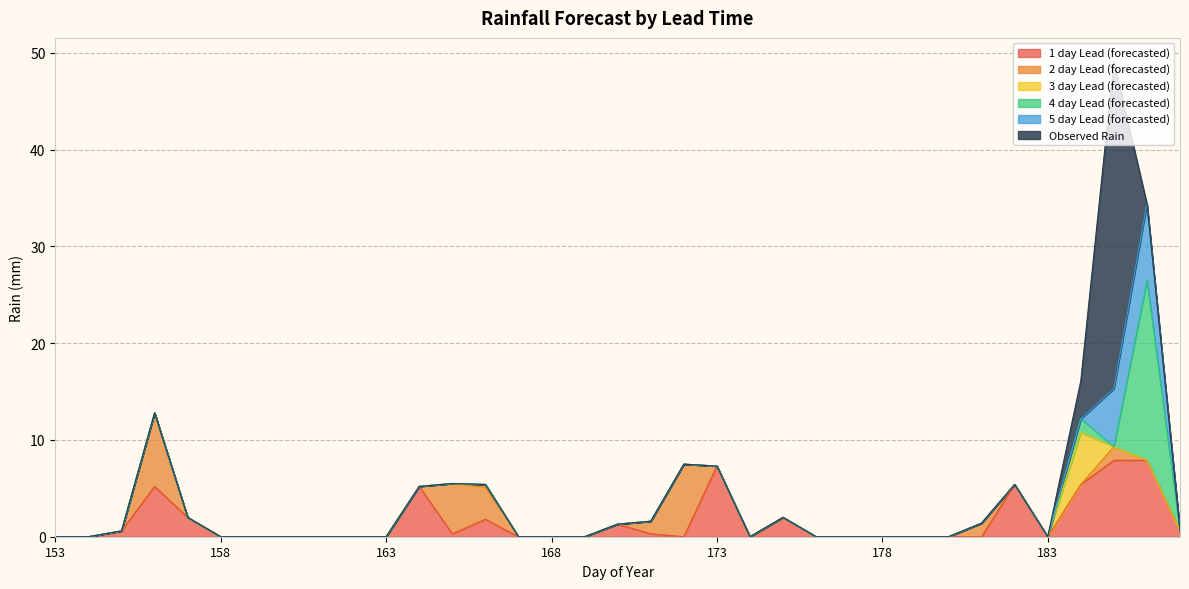

Reading left to right, list all the values displayed in this chart.

1 day Lead (forecasted): 0.0	0.0	0.6	5.2	2.0	0.0	0.0	0.0	0.0	0.0	0.0	5.2	0.3	1.8	0.0	0.0	0.0	1.3	0.3	0.0	7.3	0.0	2.0	0.0	0.0	0.0	0.0	0.0	0.0	5.4	0.0	5.4	7.9	7.9	0.6
2 day Lead (forecasted): 0.0	0.0	0.0	7.6	0.0	0.0	0.0	0.0	0.0	0.0	0.0	0.0	5.2	3.3	0.0	0.0	0.0	0.0	1.3	7.5	0.0	0.0	0.0	0.0	0.0	0.0	0.0	0.0	1.4	0.0	0.0	0.0	1.4	0.0	0.0
3 day Lead (forecasted): 0.0	0.0	0.0	0.0	0.0	0.0	0.0	0.0	0.0	0.0	0.0	0.0	0.0	0.3	0.0	0.0	0.0	0.0	0.0	0.0	0.0	0.0	0.0	0.0	0.0	0.0	0.0	0.0	0.0	0.0	0.0	5.4	0.0	0.0	0.0
4 day Lead (forecasted): 0.0	0.0	0.0	0.0	0.0	0.0	0.0	0.0	0.0	0.0	0.0	0.0	0.0	0.0	0.0	0.0	0.0	0.0	0.0	0.0	0.0	0.0	0.0	0.0	0.0	0.0	0.0	0.0	0.0	0.0	0.0	1.4	0.0	18.6	0.0
5 day Lead (forecasted): 0.0	0.0	0.0	0.0	0.0	0.0	0.0	0.0	0.0	0.0	0.0	0.0	0.0	0.0	0.0	0.0	0.0	0.0	0.0	0.0	0.0	0.0	0.0	0.0	0.0	0.0	0.0	0.0	0.0	0.0	0.0	0.0	6.0	7.9	0.0
Observed Rain: 0.0	0.0	0.0	0.0	0.0	0.0	0.0	0.0	0.0	0.0	0.0	0.0	0.0	0.0	0.0	0.0	0.0	0.0	0.0	0.0	0.0	0.0	0.0	0.0	0.0	0.0	0.0	0.0	0.0	0.0	0.0	3.9	33.8	0.0	0.0